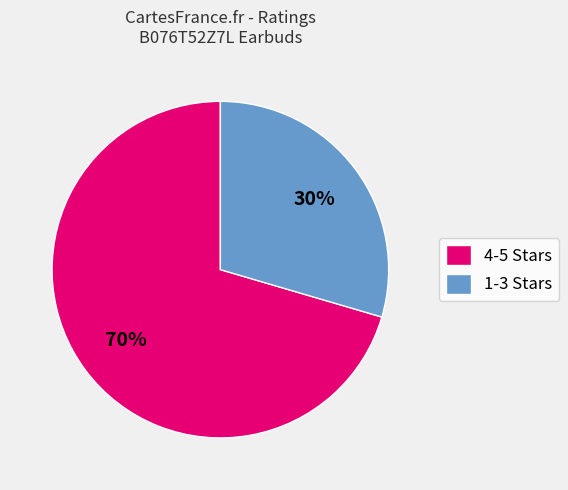

Combined, do 4-5 Stars and 1-3 Stars account for over 50%?

Yes